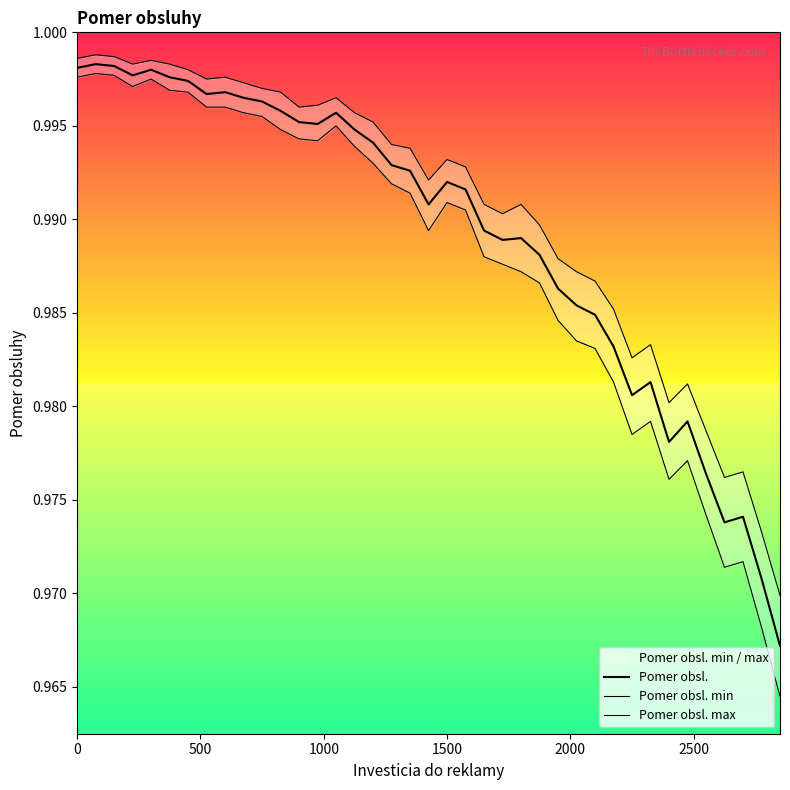

How many lines are shown in the chart?

3